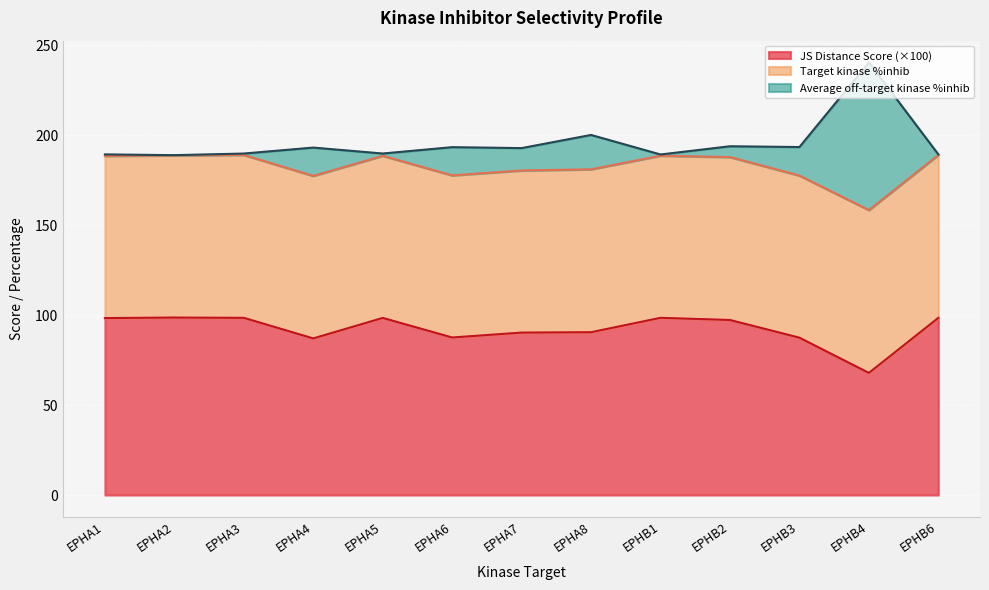

At which category is the sum across all series the highest?

EPHB4